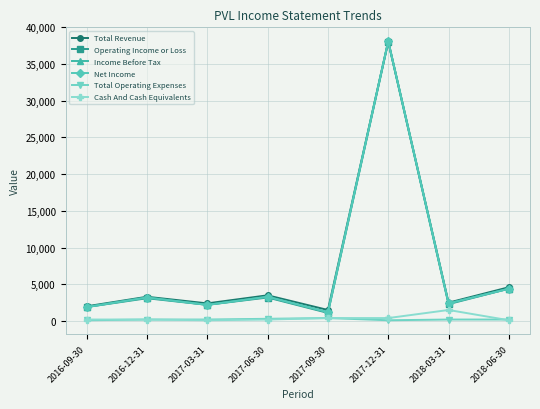

Is this an area chart (filled region under the line)?

No